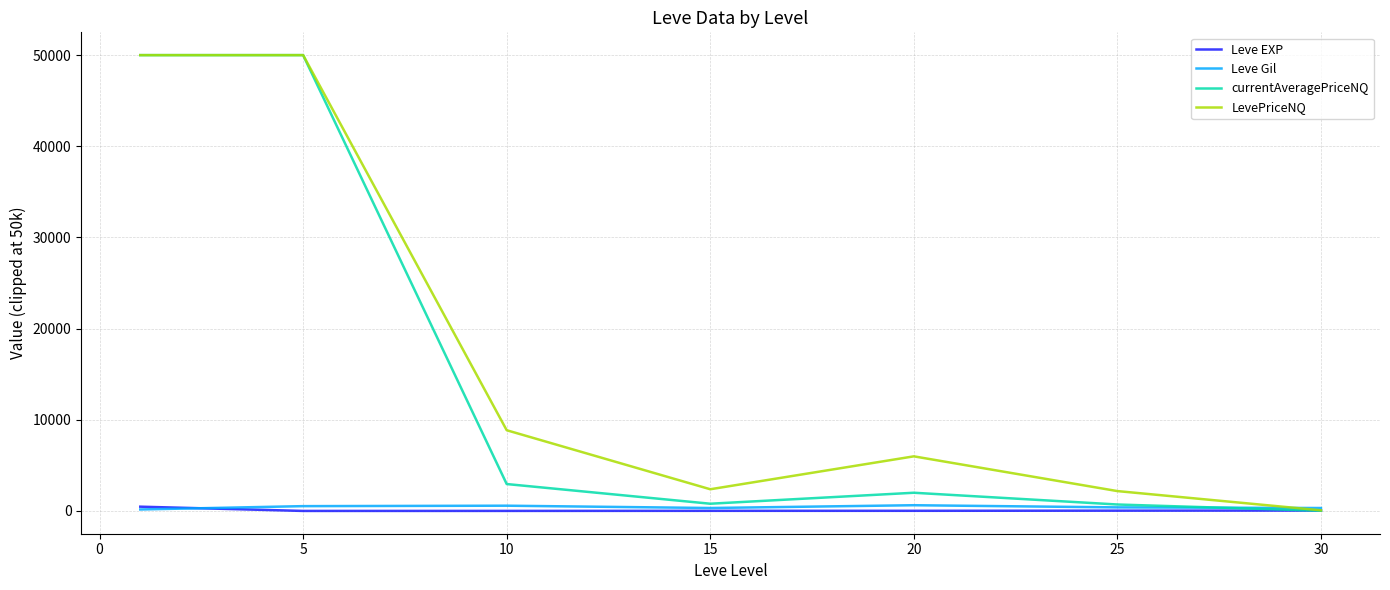

What is the greatest value displayed?

50000.0